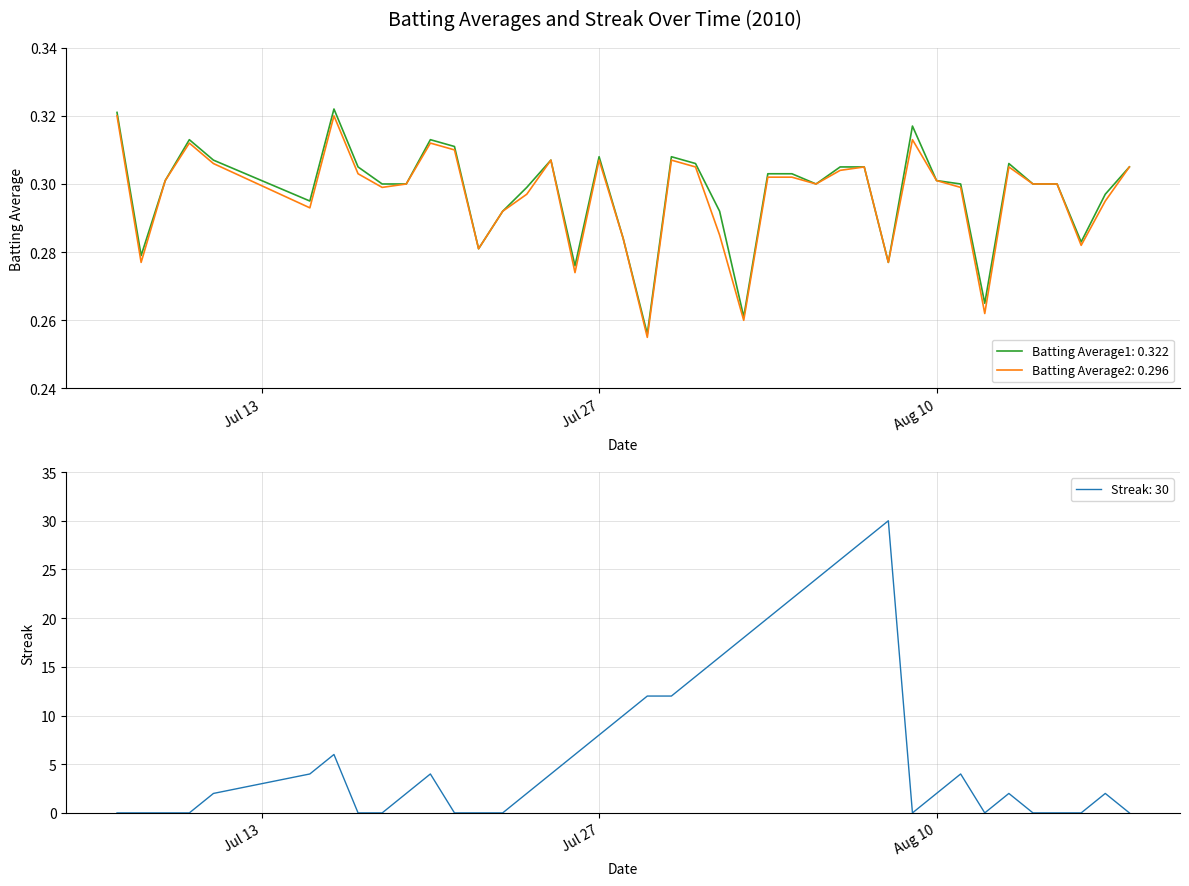

How many lines are shown in the chart?

3